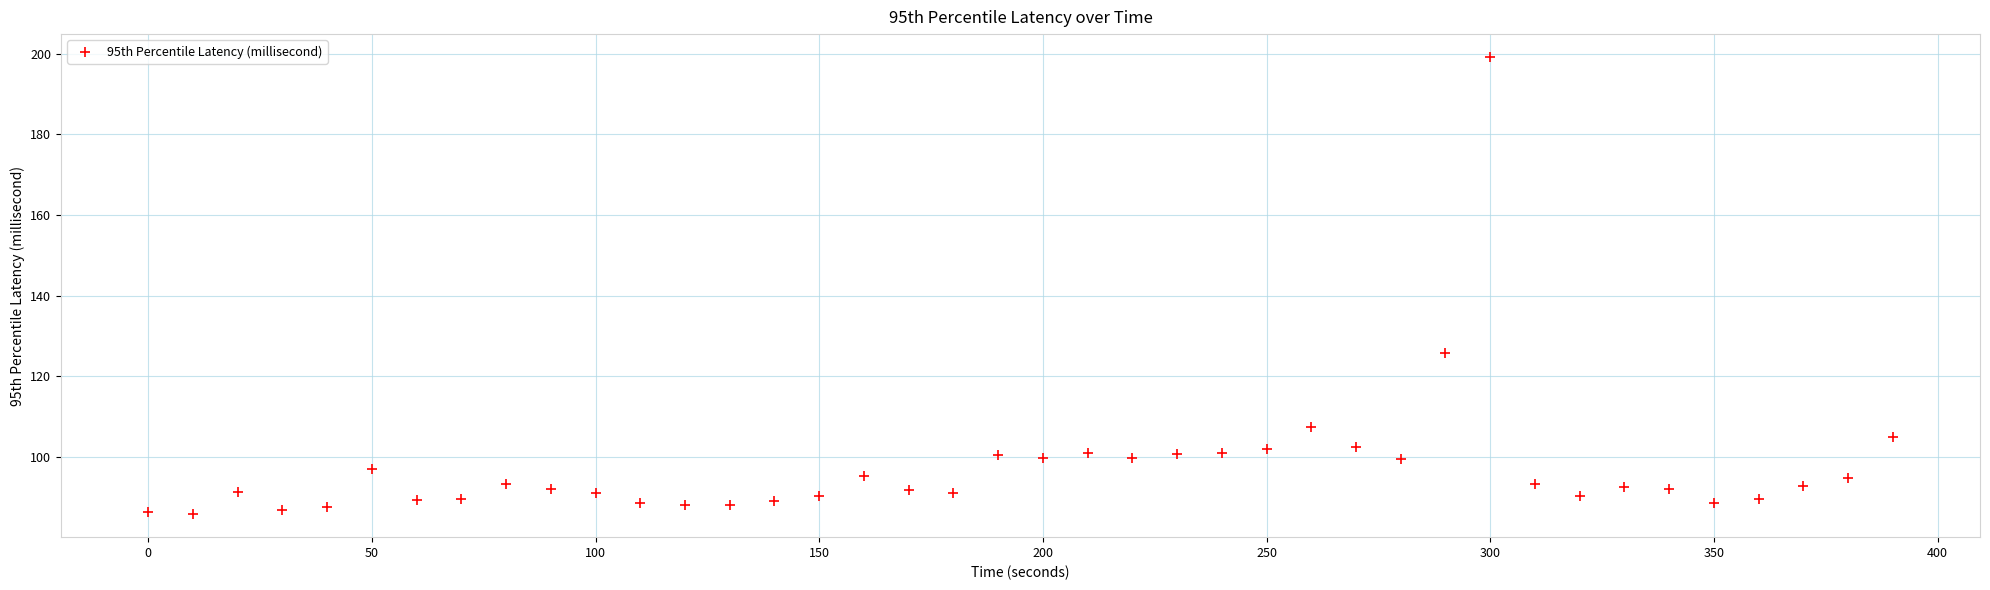

What Y value in the scatter plot is closest to 142?

125.7